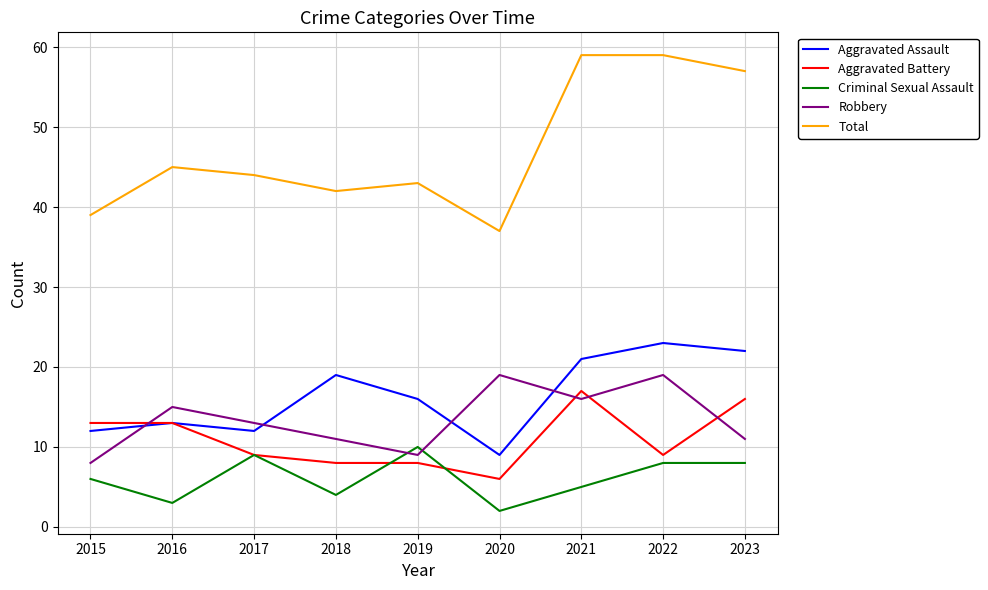

What is the sum of all Aggravated Assault values?

147